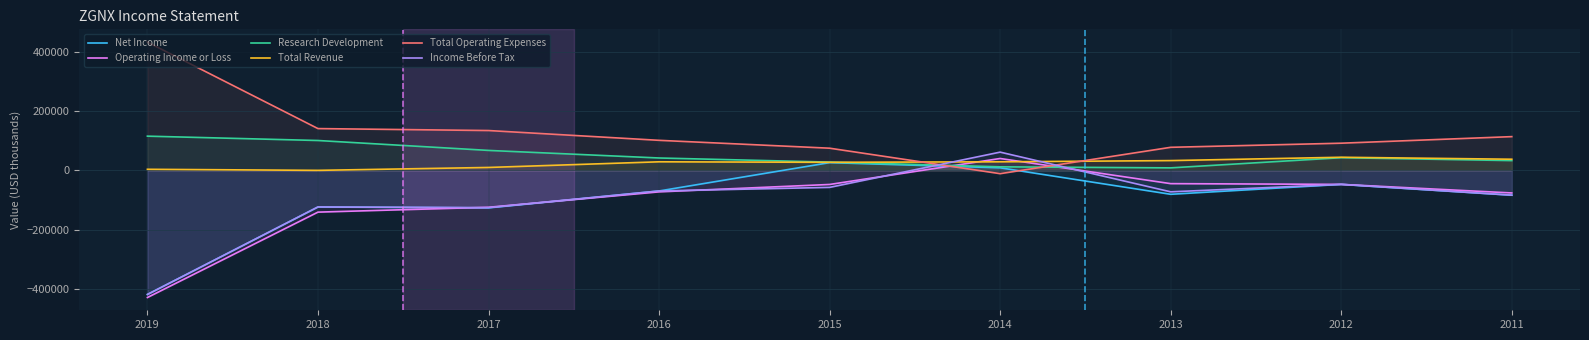

The value of Operating Income or Loss at 2015 is -25814. True or false?

False